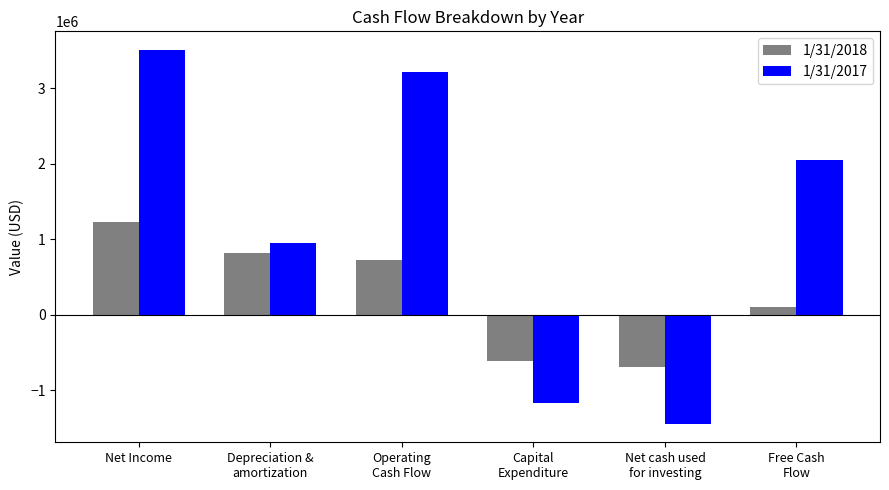

How many values in the 1/31/2018 series are below 723000?

3